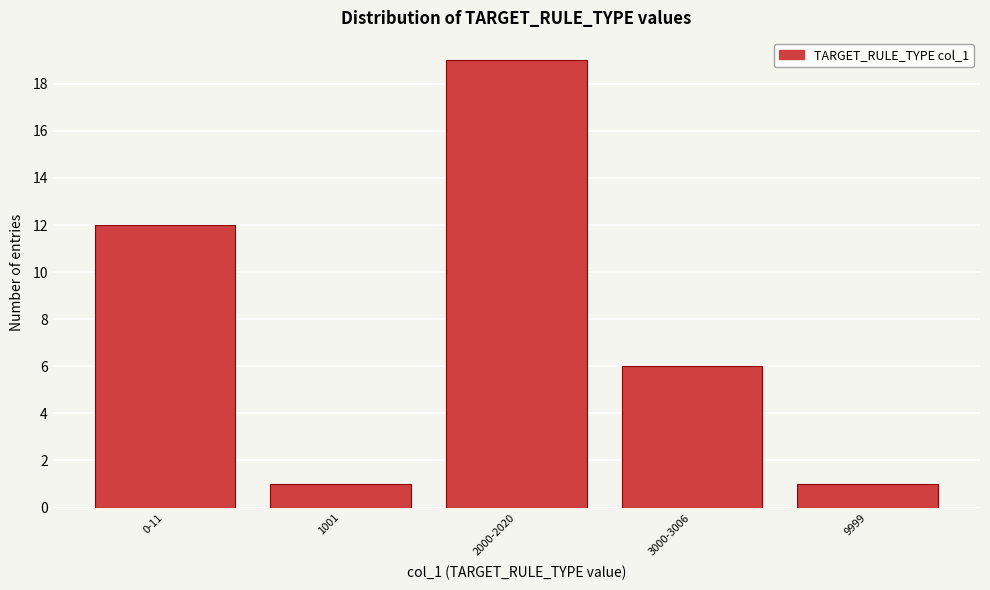

Reading left to right, list all the values displayed in this chart.

0-11=12	1001=1	2000-2020=19	3000-3006=6	9999=1